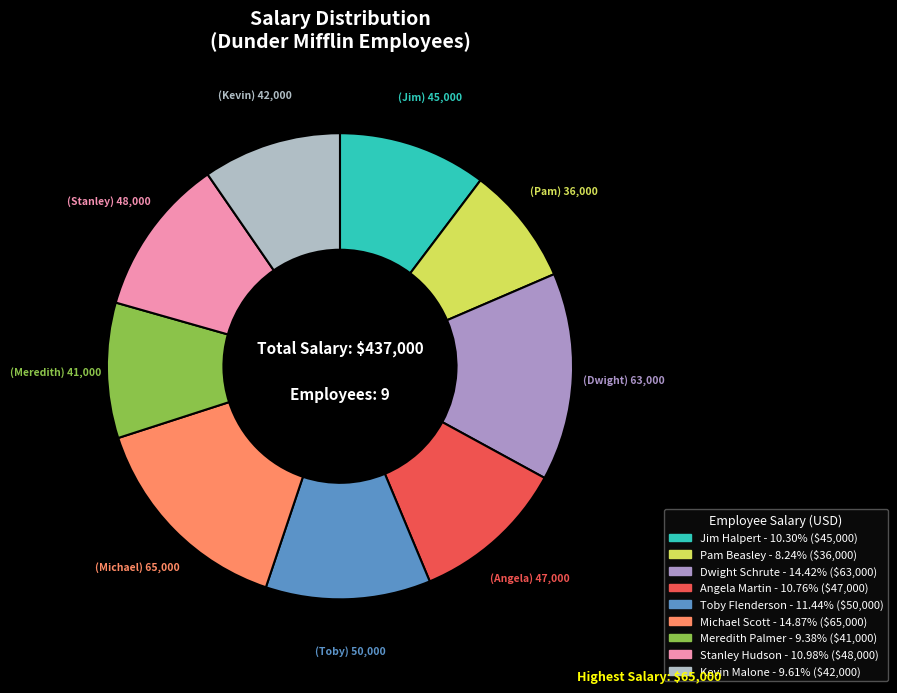

Is there a majority slice in this chart?

No